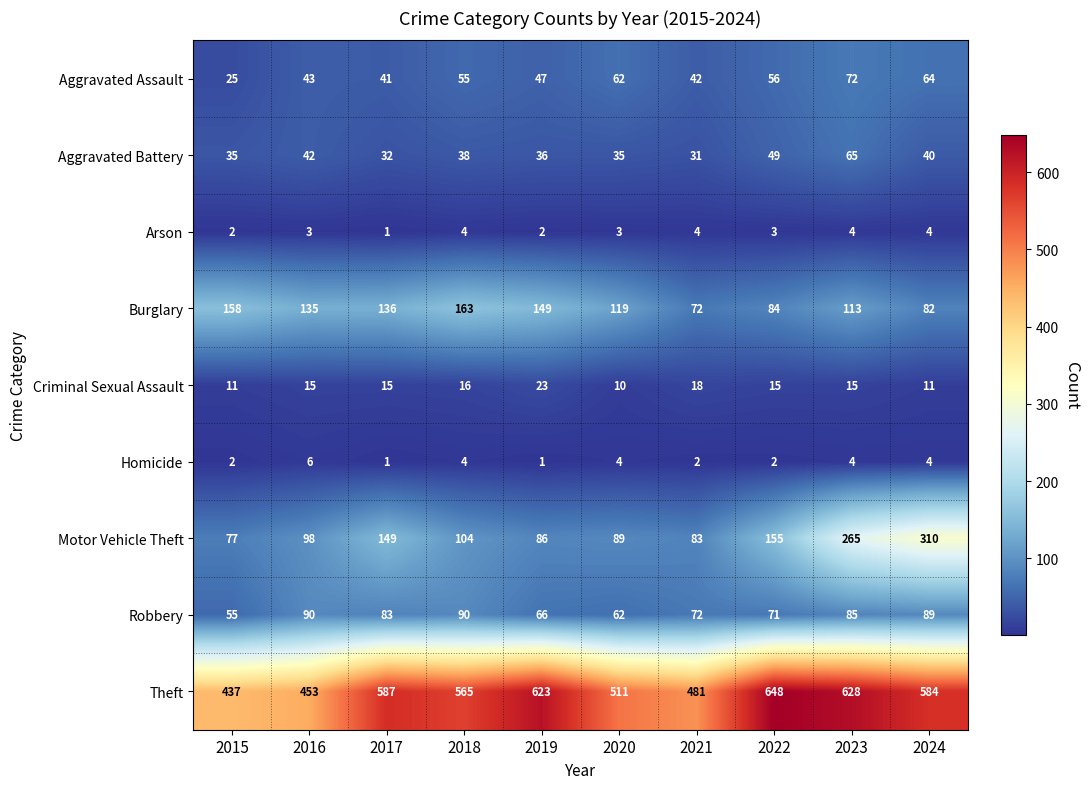

What value does the Homicide series have at 2024?

4